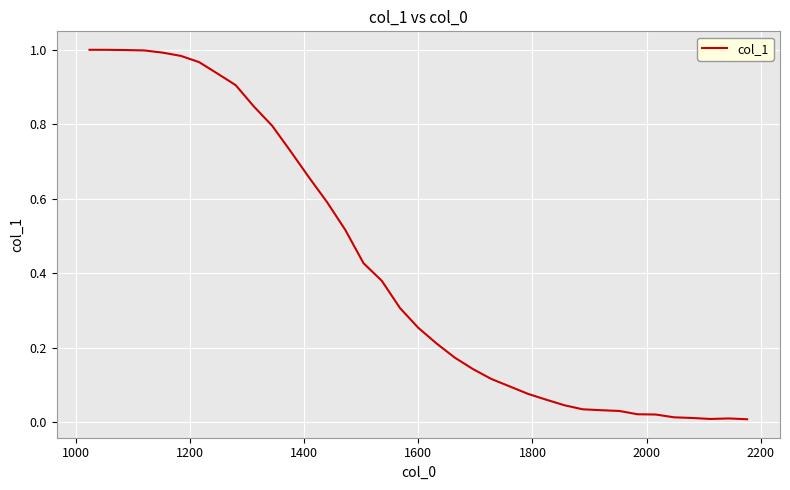

Is this an area chart (filled region under the line)?

No